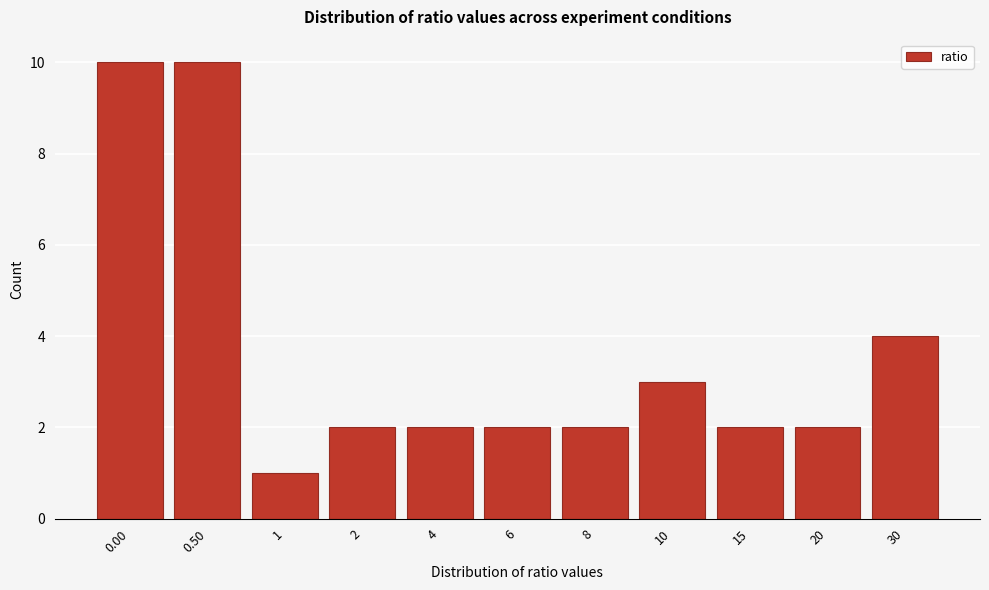

Reading left to right, transcribe all the data shown in this chart.

0.00=10	0.50=10	1=1	2=2	4=2	6=2	8=2	10=3	15=2	20=2	30=4